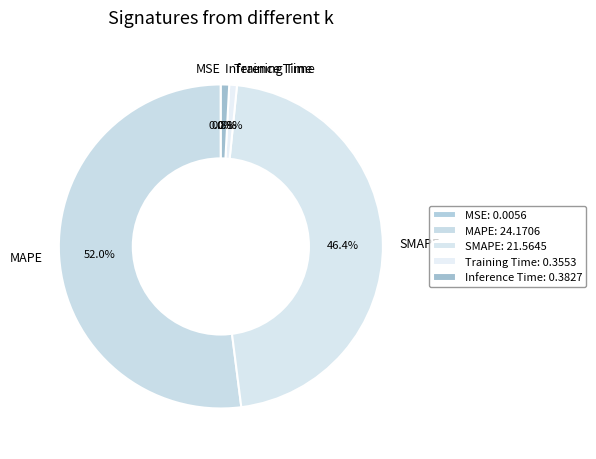

What percentage is NOT represented by MAPE?

48.0%